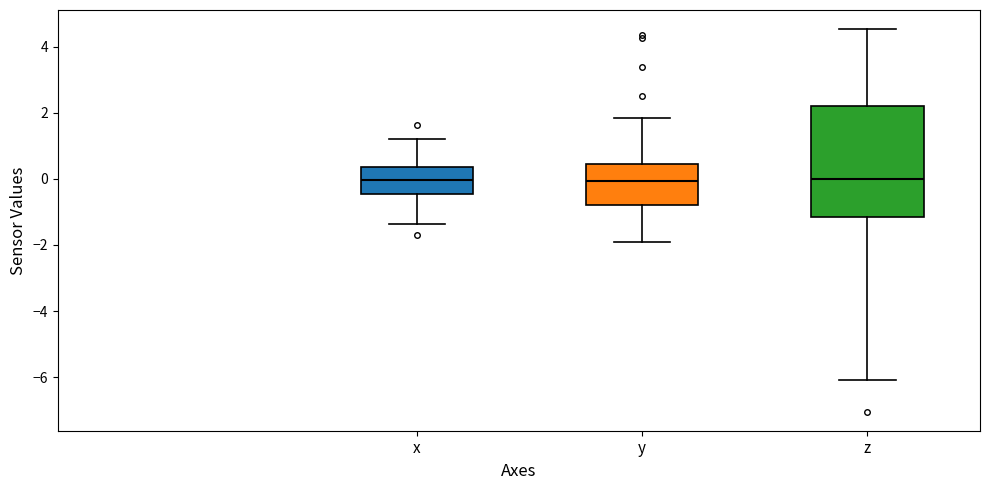

Reading left to right, read every box against the y-axis: the position of its median line, the range the box covers, and the ends of its whiskers. The values are not printed on the chart, so give them approximately, as read against the axis.

x: median 0.0, box -0.4 to 0.4, whiskers -1.4 to 1.2
y: median 0.0, box -0.8 to 0.4, whiskers -2.0 to 1.8
z: median 0.0, box -1.2 to 2.2, whiskers -6.0 to 4.6